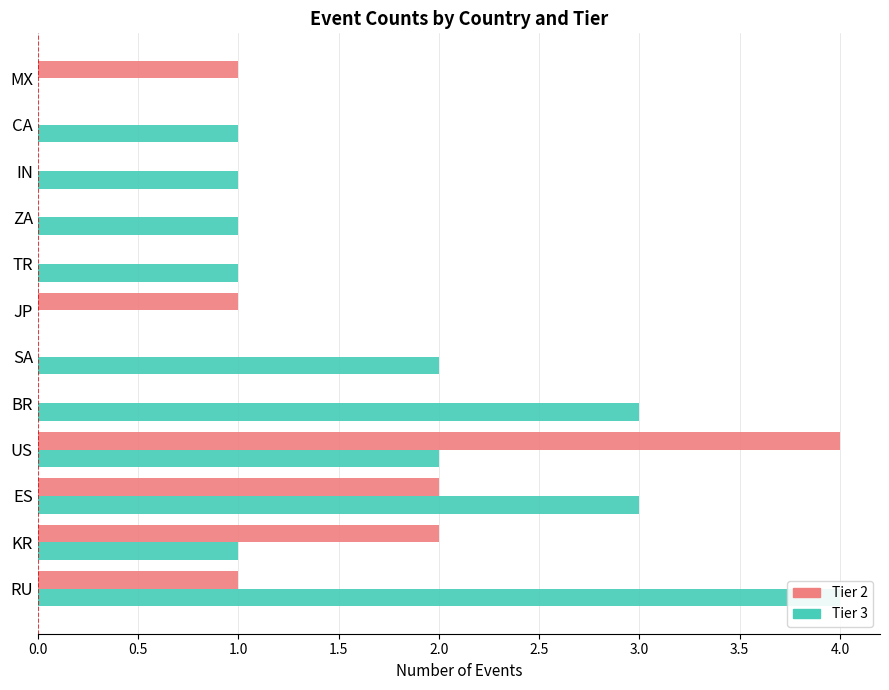

How many series are shown in this chart?

2